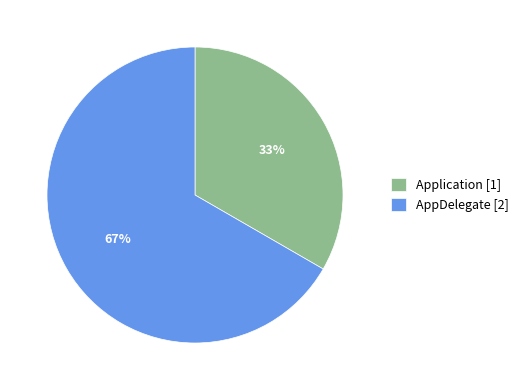

Which slice represents more than half of the pie?

AppDelegate